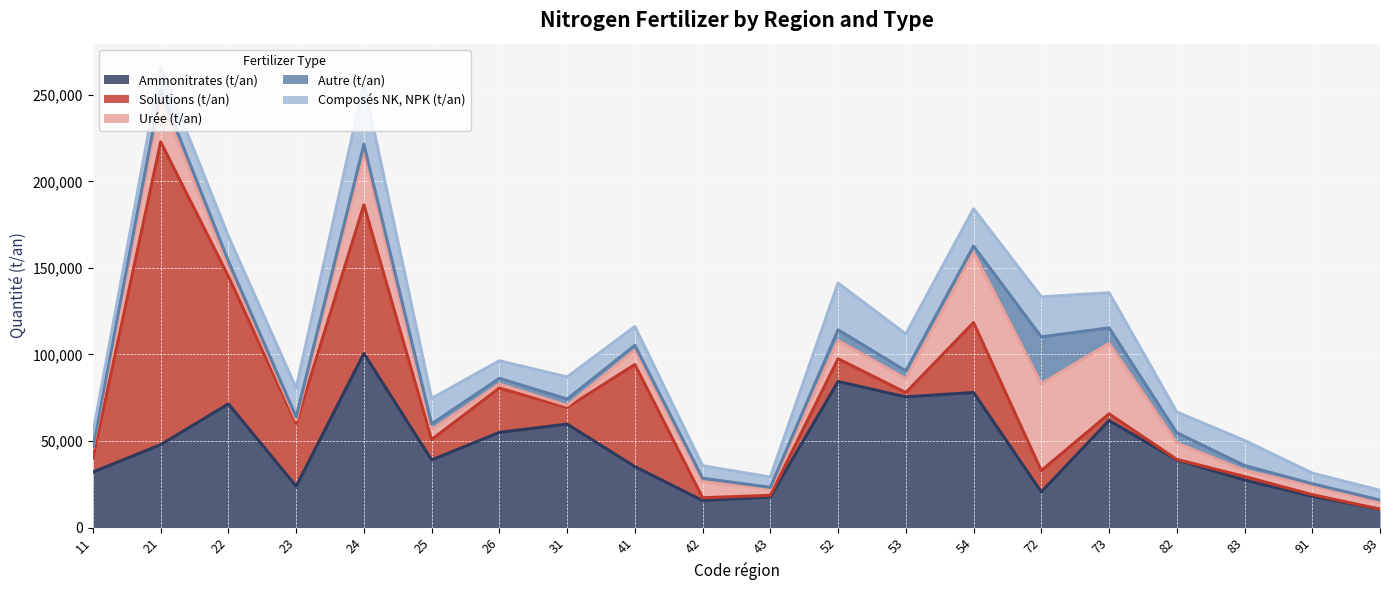

Reading left to right, transcribe all the data shown in this chart.

Ammonitrates (t/an): 32034	47891	71442	23872	100589	39063	54995	59757	35230	15584	17692	84392	75506	78025	20554	61862	39077	27449	18062	10565
Solutions (t/an): 8145	174977	73671	36356	85899	11806	25625	9625	58982	1646	935	13135	2465	40432	12345	3848	290	2047	932	38
Urée (t/an): 5755	24610	5828	1947	29956	5662	2303	1144	8275	9398	3614	10559	8036	40330	50182	40743	9479	3484	5232	3866
Autre (t/an): 950	5516	2990	1786	4922	3320	3277	3724	2802	1850	1004	6169	4504	3882	27078	8934	5942	2868	1099	1431
Composés NK, NPK (t/an): 7533	13271	14320	16587	35162	14755	10158	12752	10861	7238	5912	26988	21290	21505	23108	20285	11948	14501	6120	5602